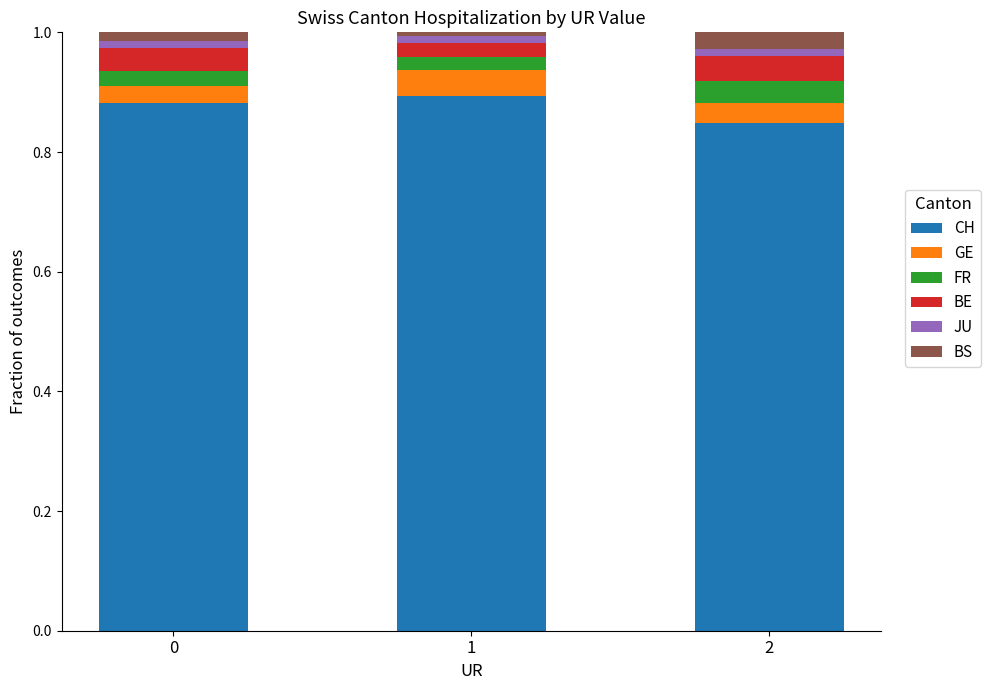

The CH series shows 0.9 at 0. True or false?

True